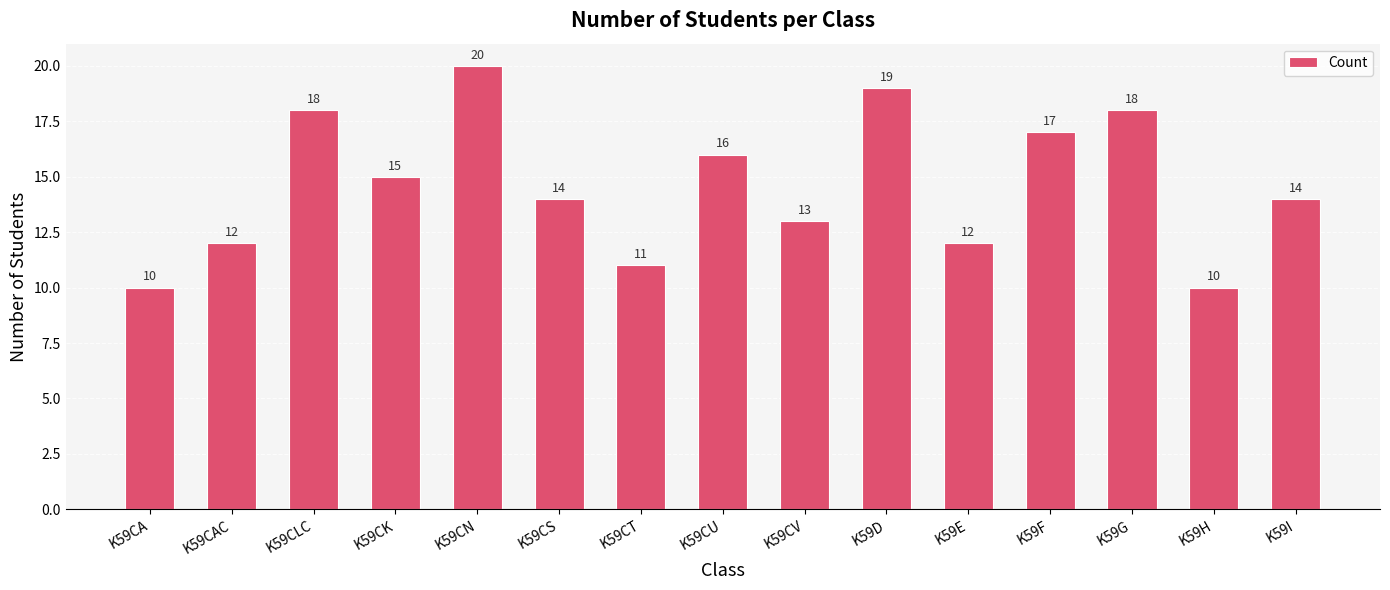

How many values are below 14?

6